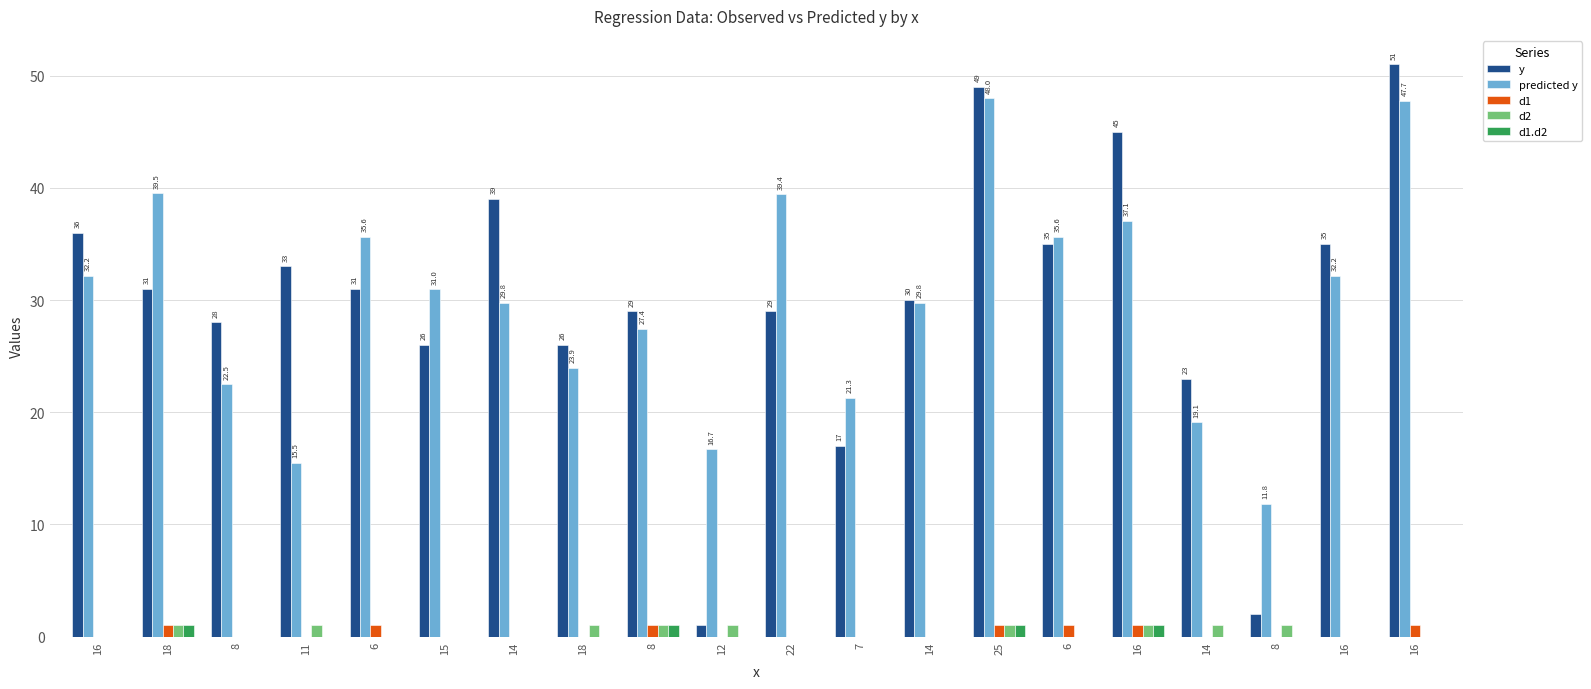

Reading right to left, extract all data points from this chart.

y: 16=51.0	16=35.0	8=2.0	14=23.0	16=45.0	6=35.0	25=49.0	14=30.0	7=17.0	22=29.0	12=1.0	8=29.0	18=26.0	14=39.0	15=26.0	6=31.0	11=33.0	8=28.0	18=31.0	16=36.0
predicted y: 16=47.7	16=32.2	8=11.8	14=19.1	16=37.1	6=35.6	25=48.0	14=29.8	7=21.3	22=39.4	12=16.7	8=27.4	18=23.9	14=29.8	15=31.0	6=35.6	11=15.5	8=22.5	18=39.5	16=32.2
d1: 16=1.0	16=0.0	8=0.0	14=0.0	16=1.0	6=1.0	25=1.0	14=0.0	7=0.0	22=0.0	12=0.0	8=1.0	18=0.0	14=0.0	15=0.0	6=1.0	11=0.0	8=0.0	18=1.0	16=0.0
d2: 16=0.0	16=0.0	8=1.0	14=1.0	16=1.0	6=0.0	25=1.0	14=0.0	7=0.0	22=0.0	12=1.0	8=1.0	18=1.0	14=0.0	15=0.0	6=0.0	11=1.0	8=0.0	18=1.0	16=0.0
d1.d2: 16=0.0	16=0.0	8=0.0	14=0.0	16=1.0	6=0.0	25=1.0	14=0.0	7=0.0	22=0.0	12=0.0	8=1.0	18=0.0	14=0.0	15=0.0	6=0.0	11=0.0	8=0.0	18=1.0	16=0.0